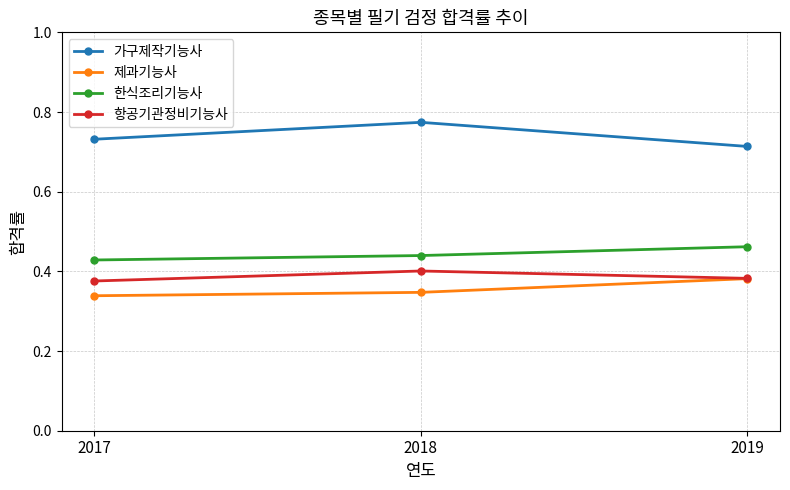

At which label does 한식조리기능사 reach its minimum?

2017